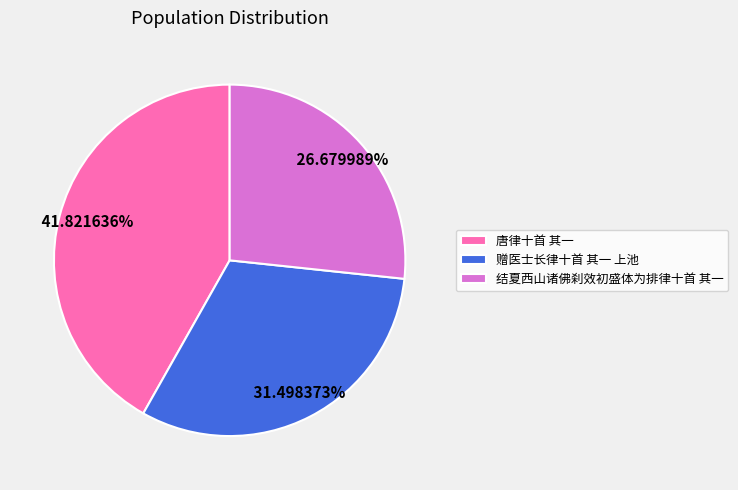

Which has a higher value, 结夏西山诸佛刹效初盛体为排律十首 其一 or 唐律十首 其一?

唐律十首 其一